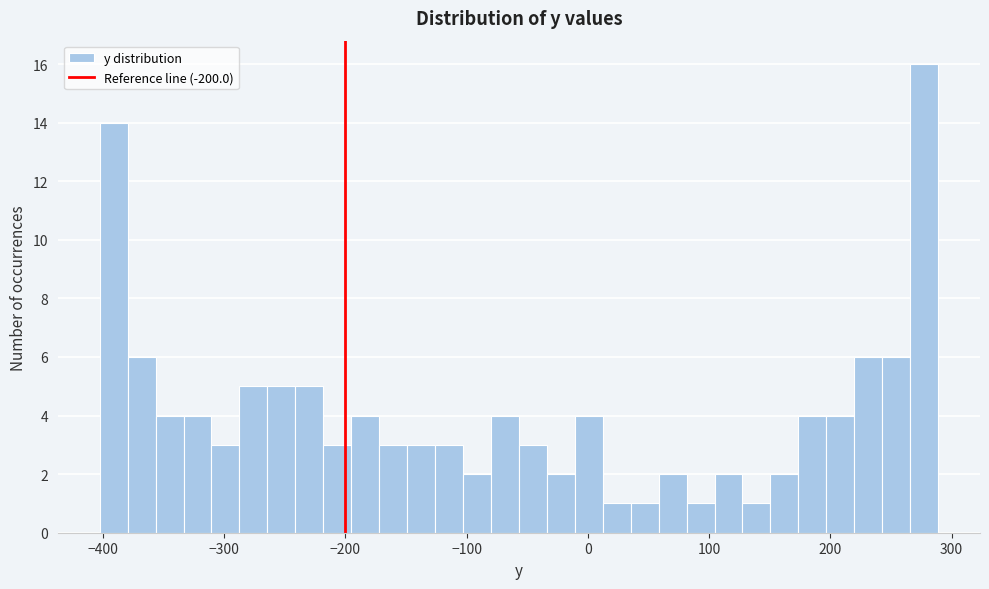

Read against the x-axis, roughly where is the centre of the tallest bar?

280